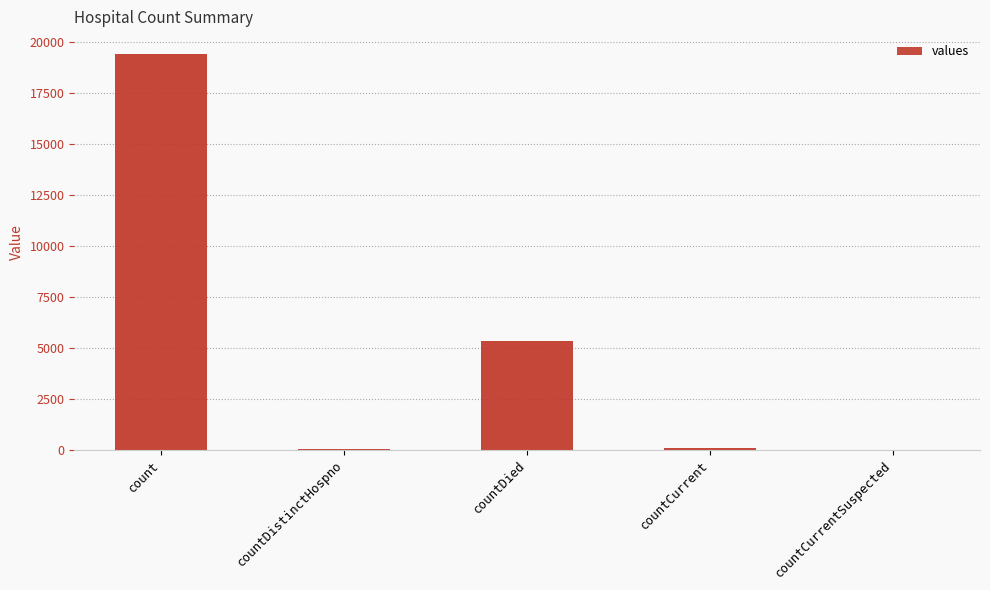

List the labels in order of value, largest first.

count, countDied, countCurrent, countDistinctHospno, countCurrentSuspected